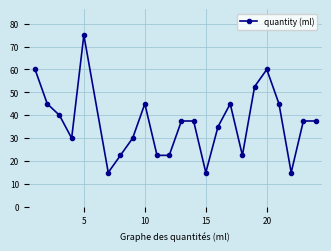

What is the minimum value shown in the chart?

15.0